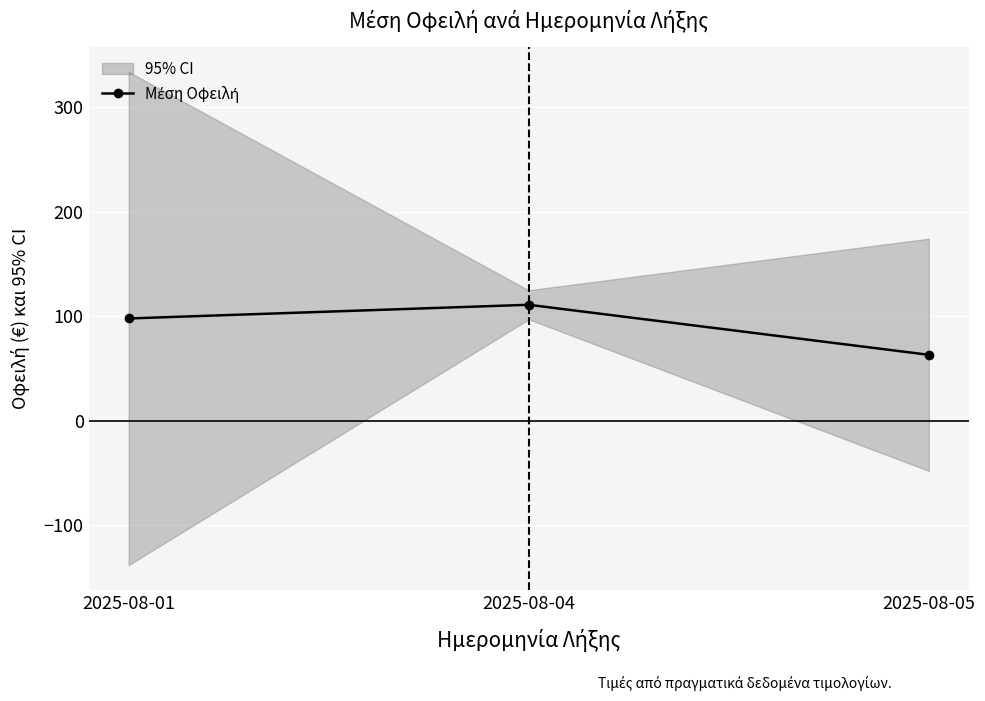

List the labels in order of value, smallest first.

2025-08-05, 2025-08-01, 2025-08-04